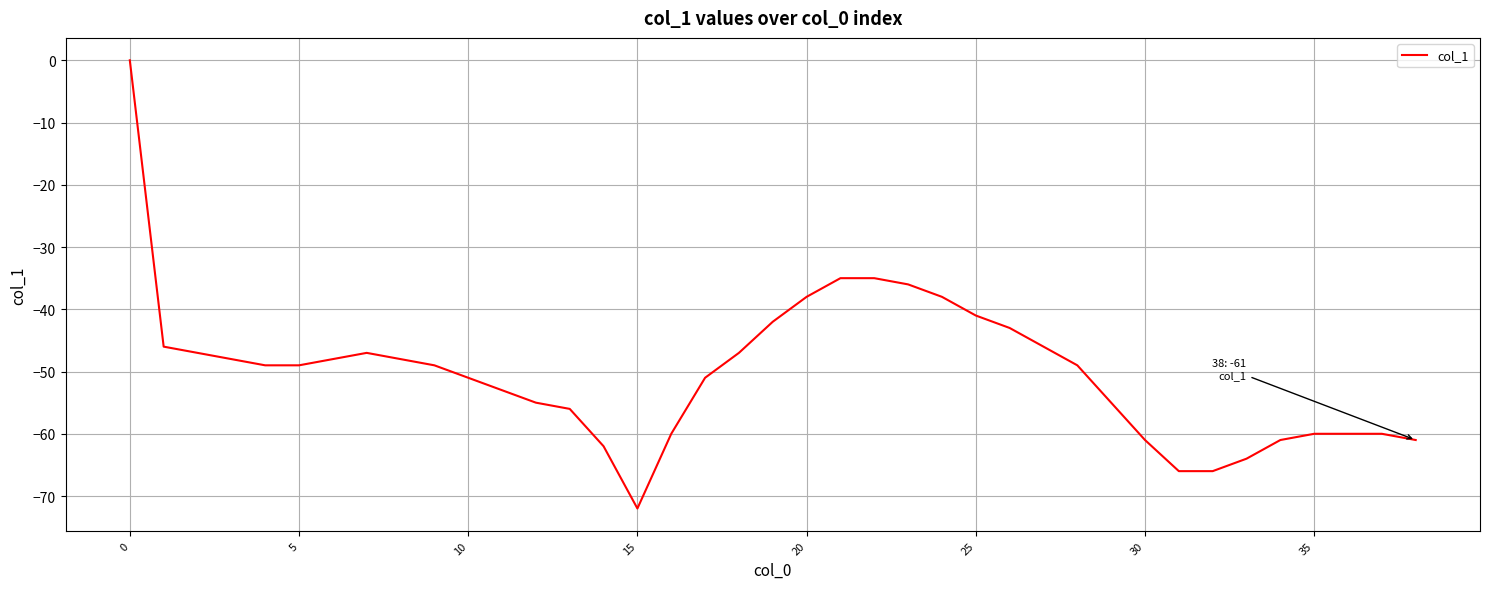

What is the minimum value shown in the chart?

-72